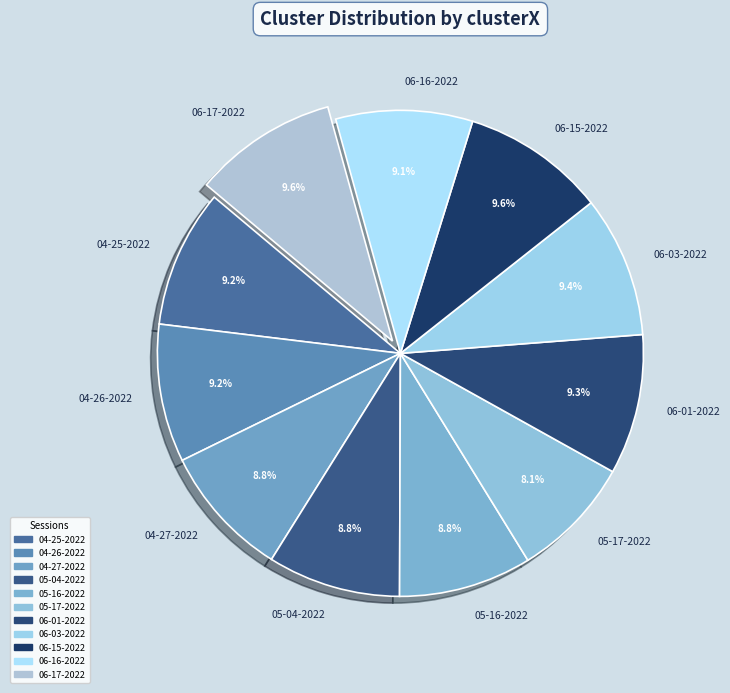

What is the smallest slice in the pie chart?

05-17-2022